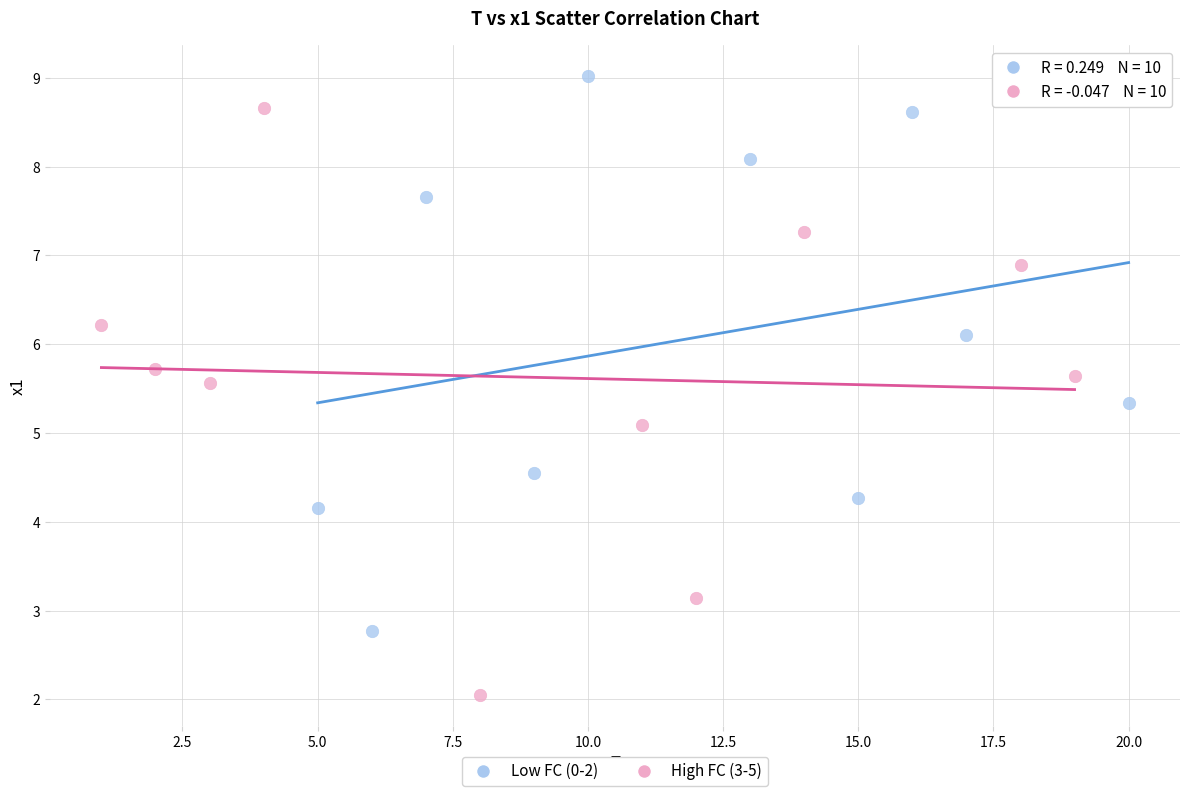

Which series reaches the maximum Y coordinate?

Low FC (0-2)